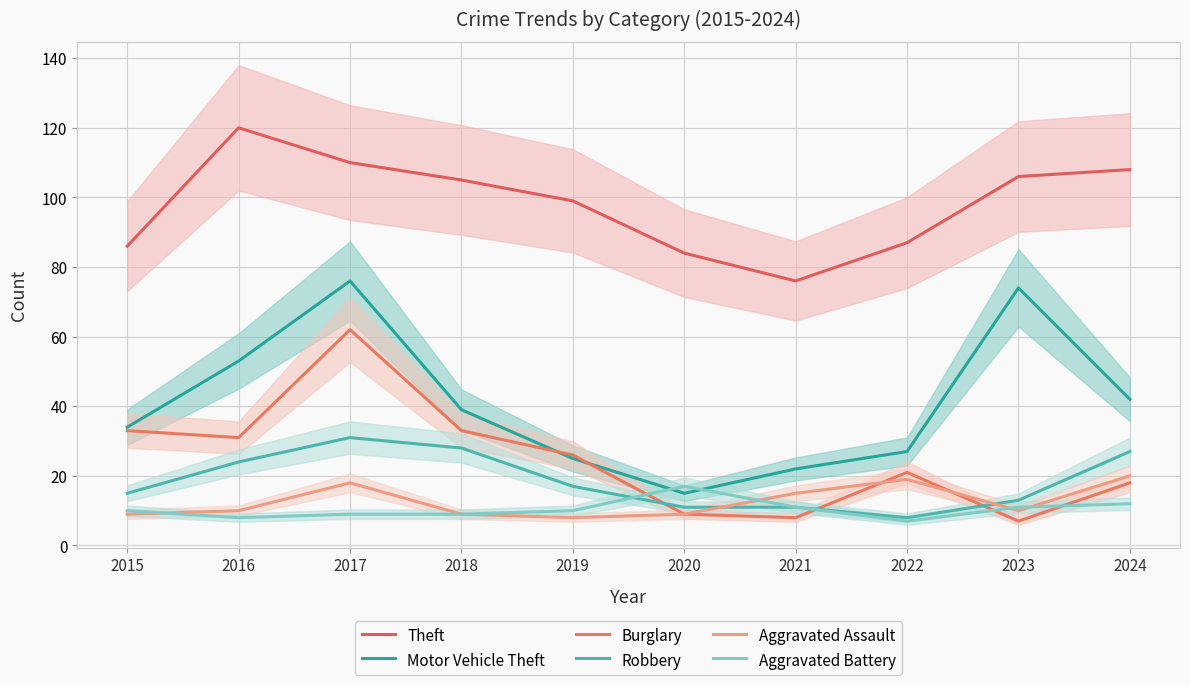

What is the minimum value for Aggravated Battery?

7